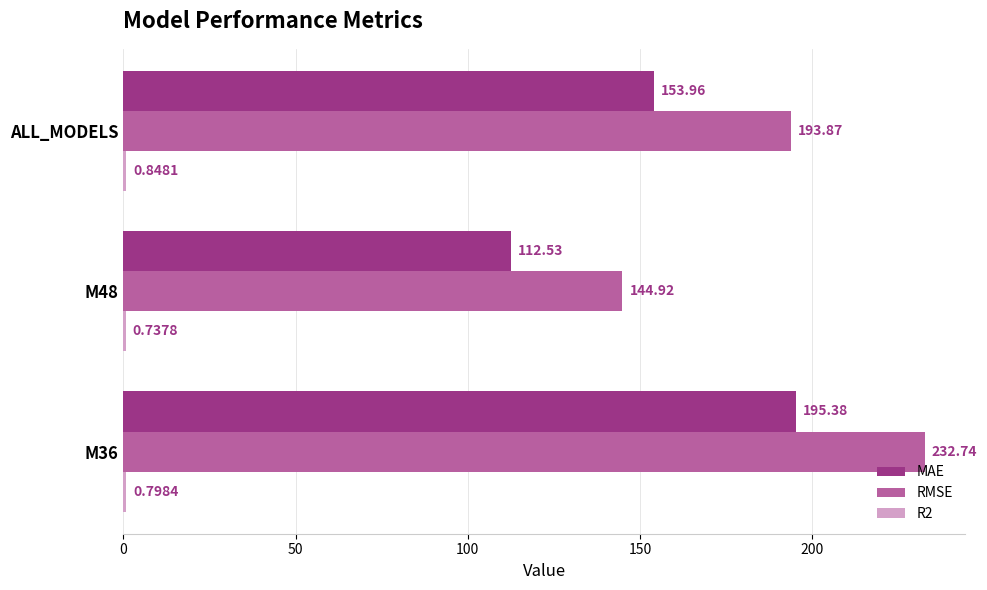

At which category is the sum across all series the highest?

M36